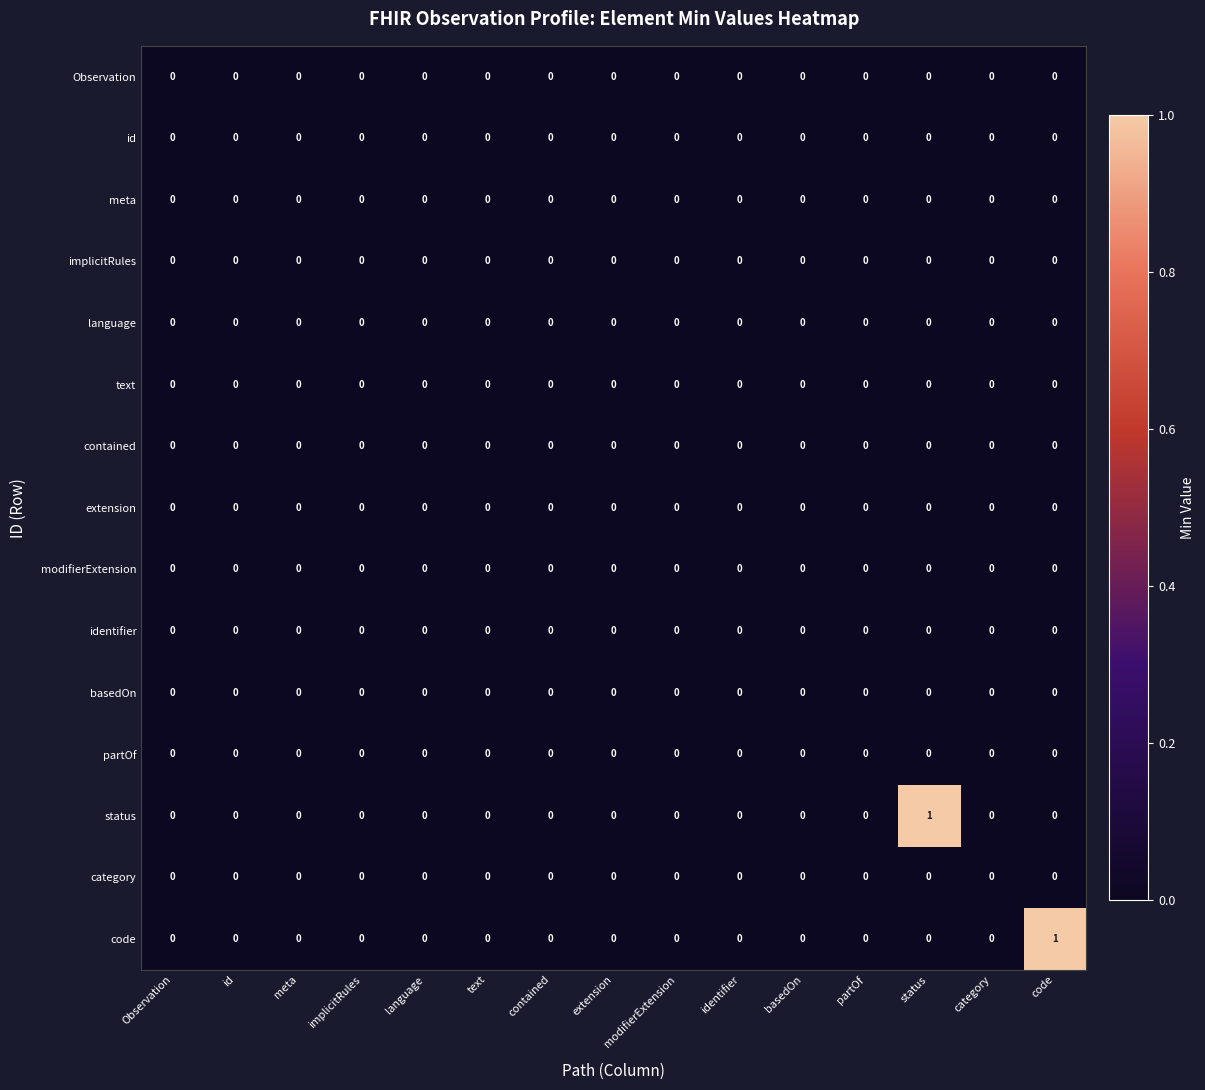

The value of category at category is 0. True or false?

True